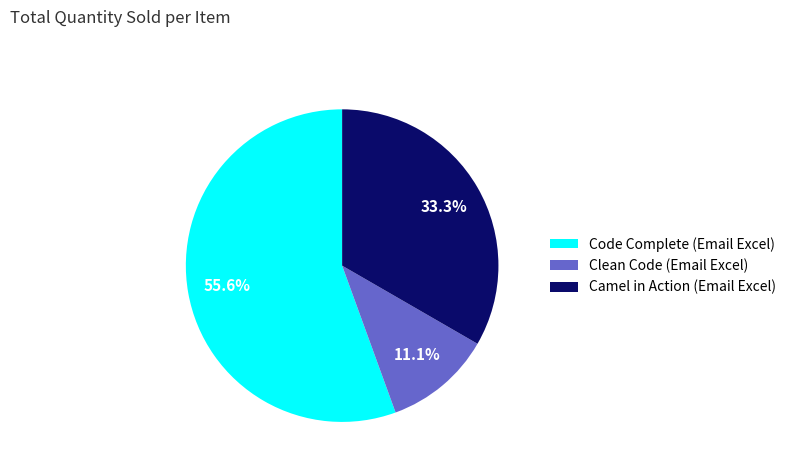

True or false: Camel in Action (Email Excel) accounts for 20% of the total.

False